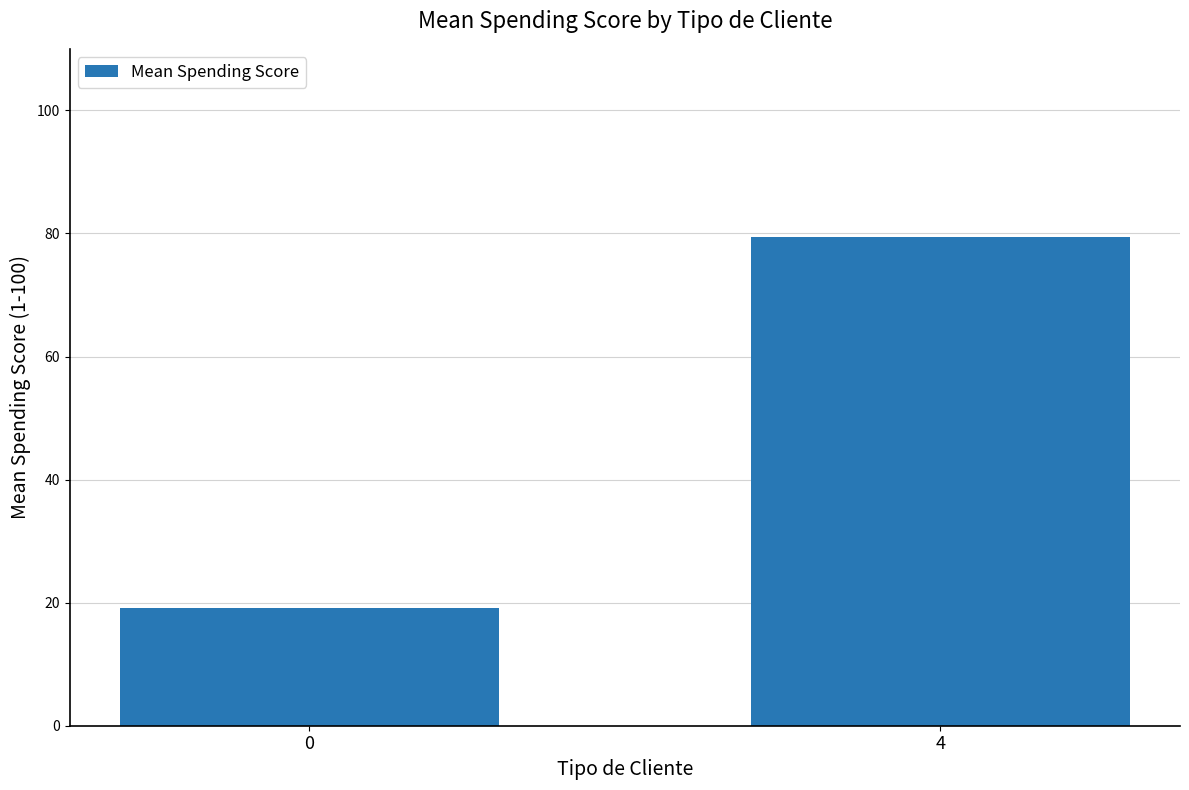

How many values are below 79?

1